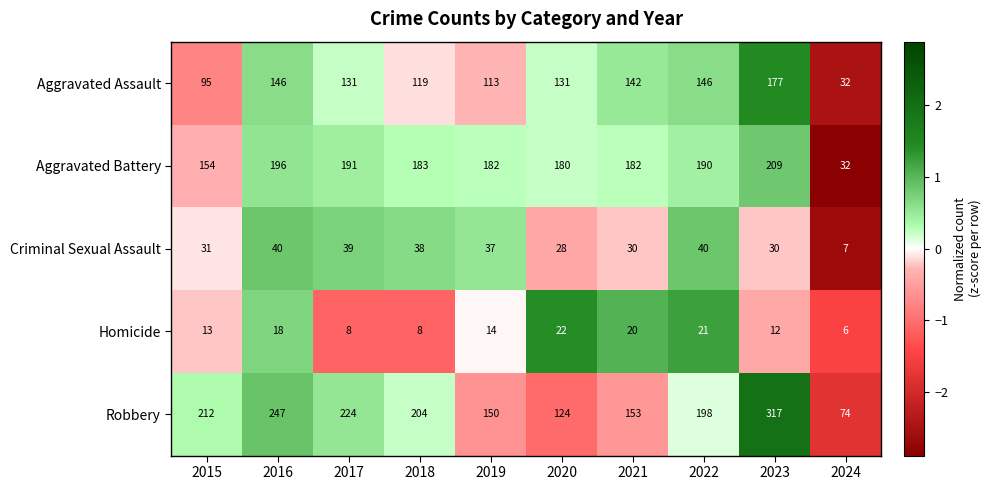

What is the smallest value displayed?

6